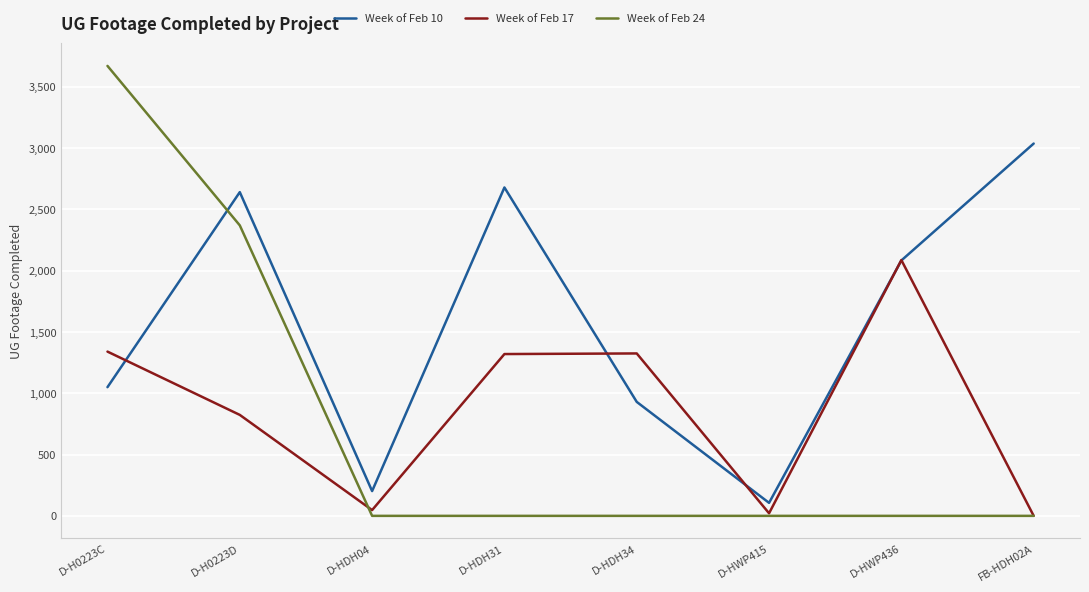

Which series changed the most between D-H0223C and D-HDH31?

Week of Feb 24